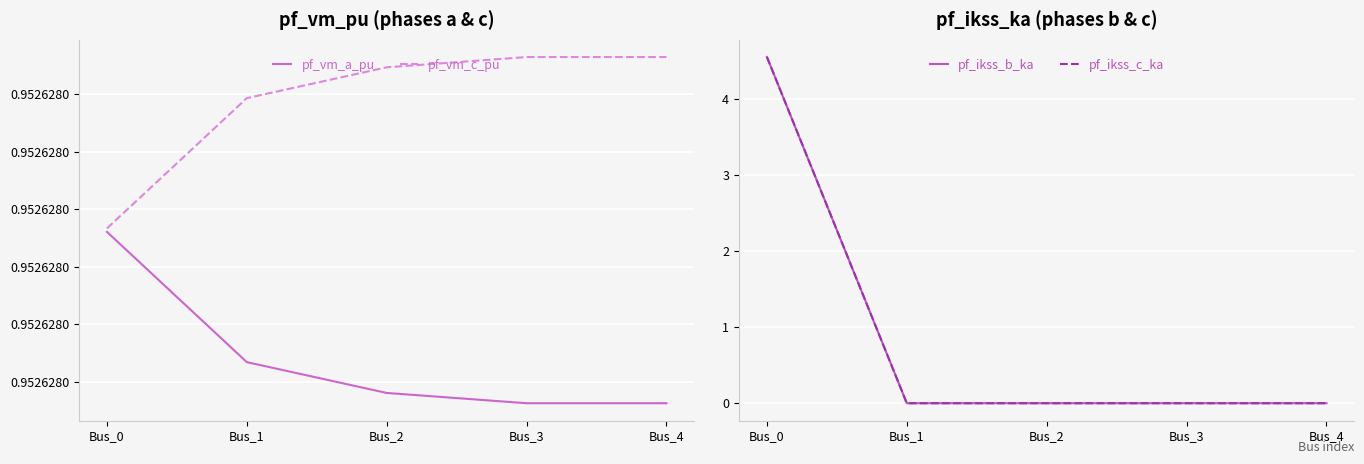

True or false: pf_ikss_c_ka has more than 2 points higher than both neighbors.

False